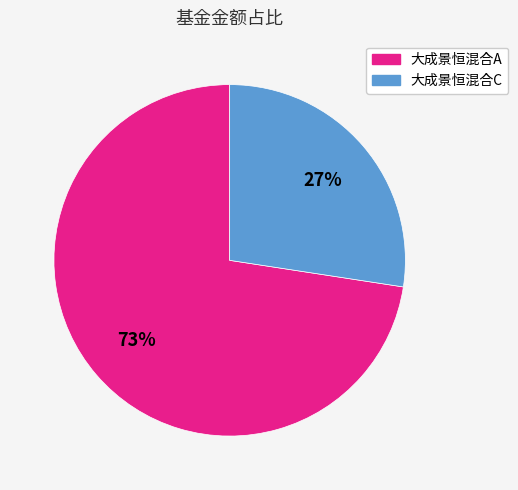

Is there any slice that represents more than half of the pie?

Yes